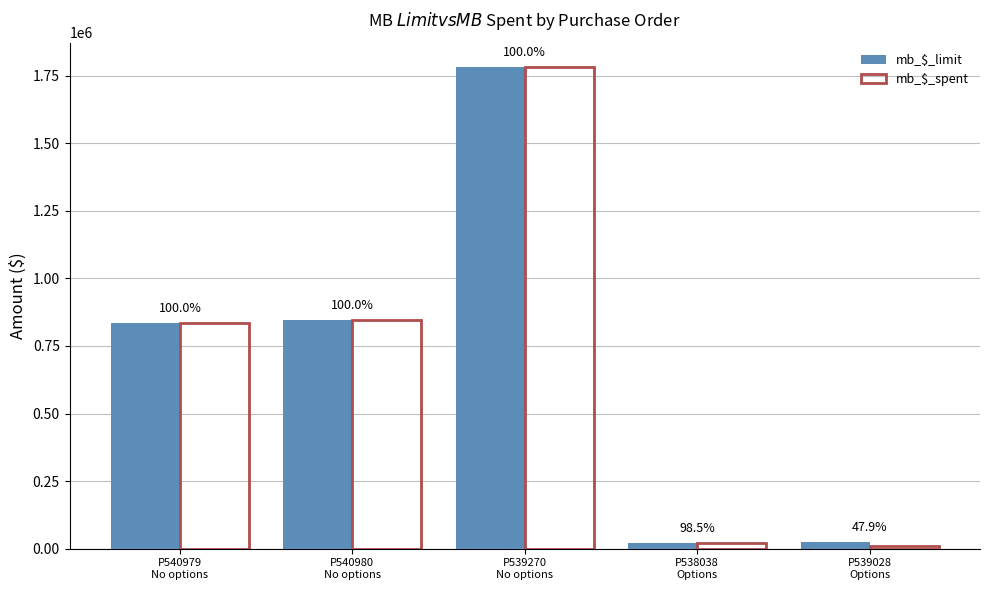

How many groups of bars are there?

5